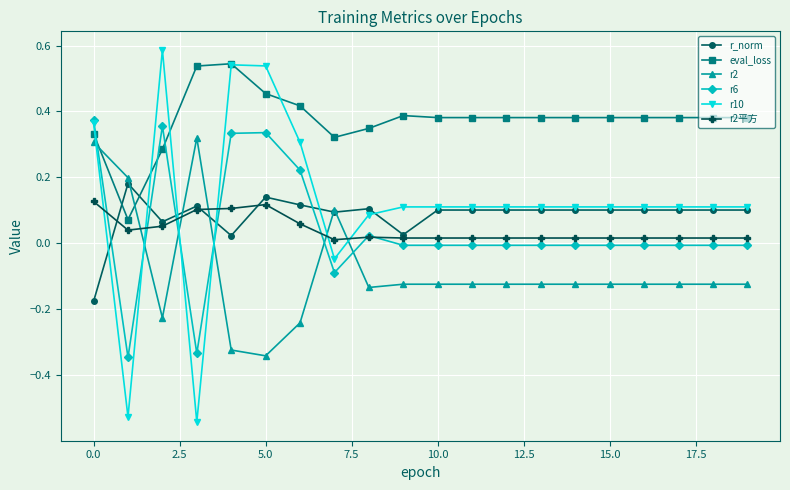

Which series has the largest total across all categories?

eval_loss